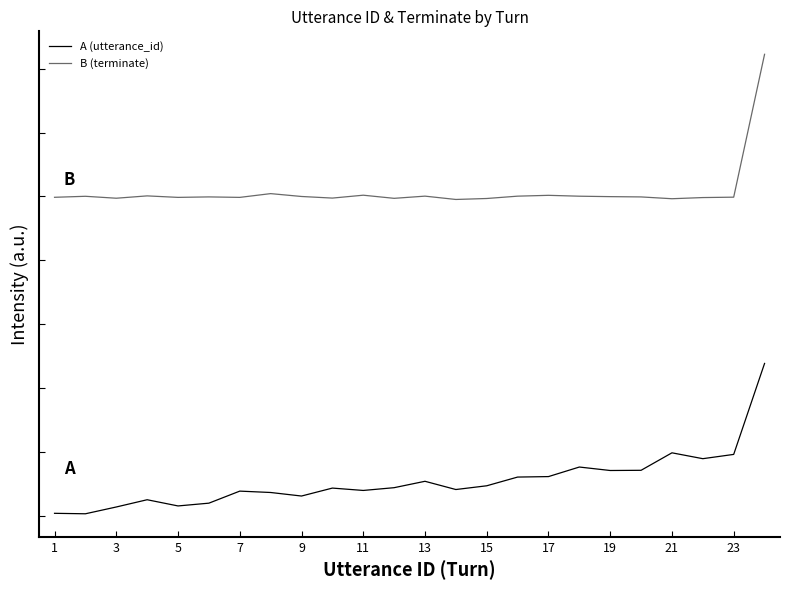

Does the chart display data point markers on the line(s)?

No